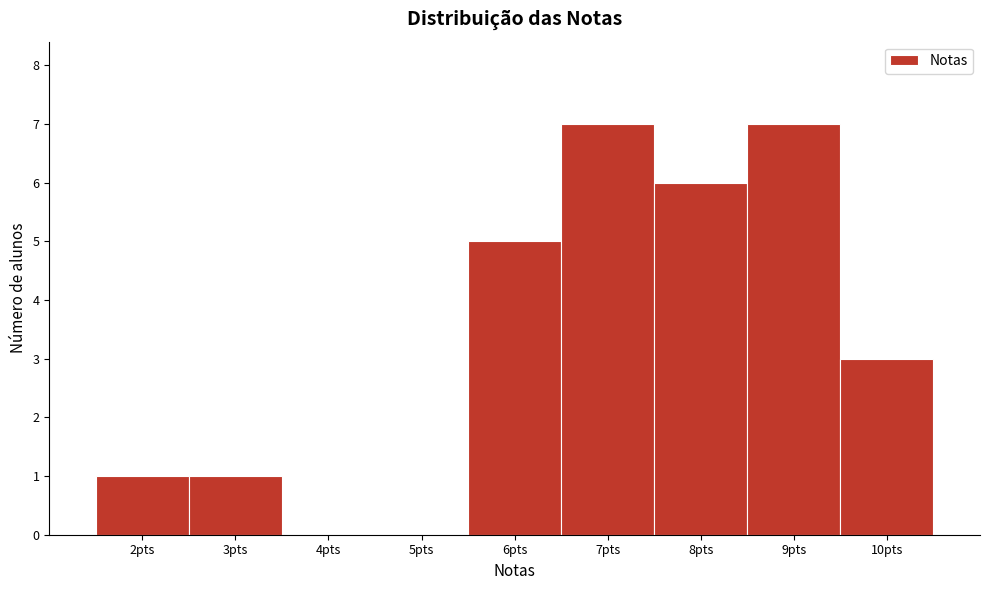

Reading left to right, extract all data points from this chart.

2pts=1	3pts=1	4pts=0	5pts=0	6pts=5	7pts=7	8pts=6	9pts=7	10pts=3